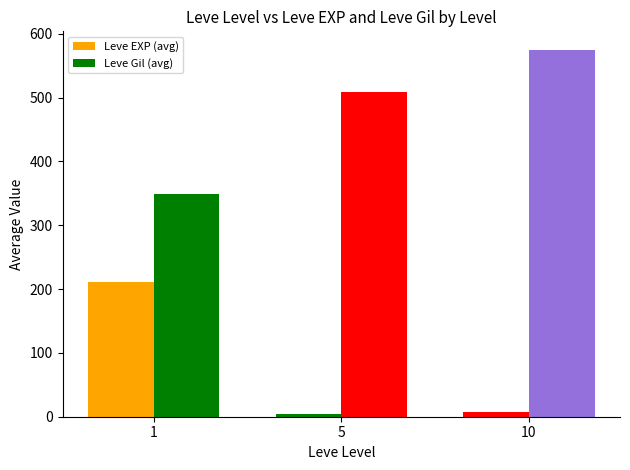

How many groups of bars are there?

3